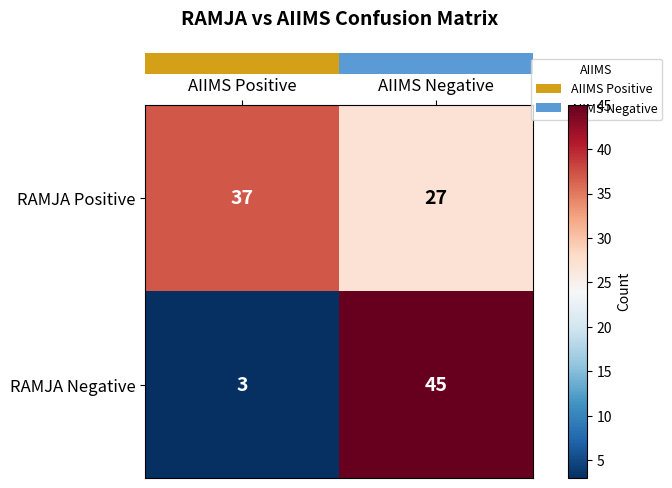

What is the sum of the RAMJA Positive values at AIIMS Positive and AIIMS Negative?

64